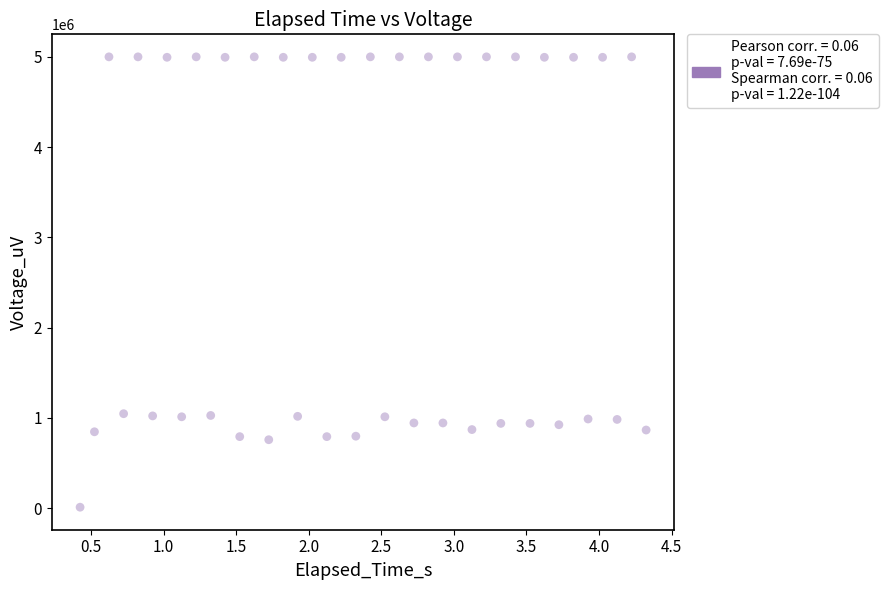

What is the range of Y values (max minus min)?

4990220